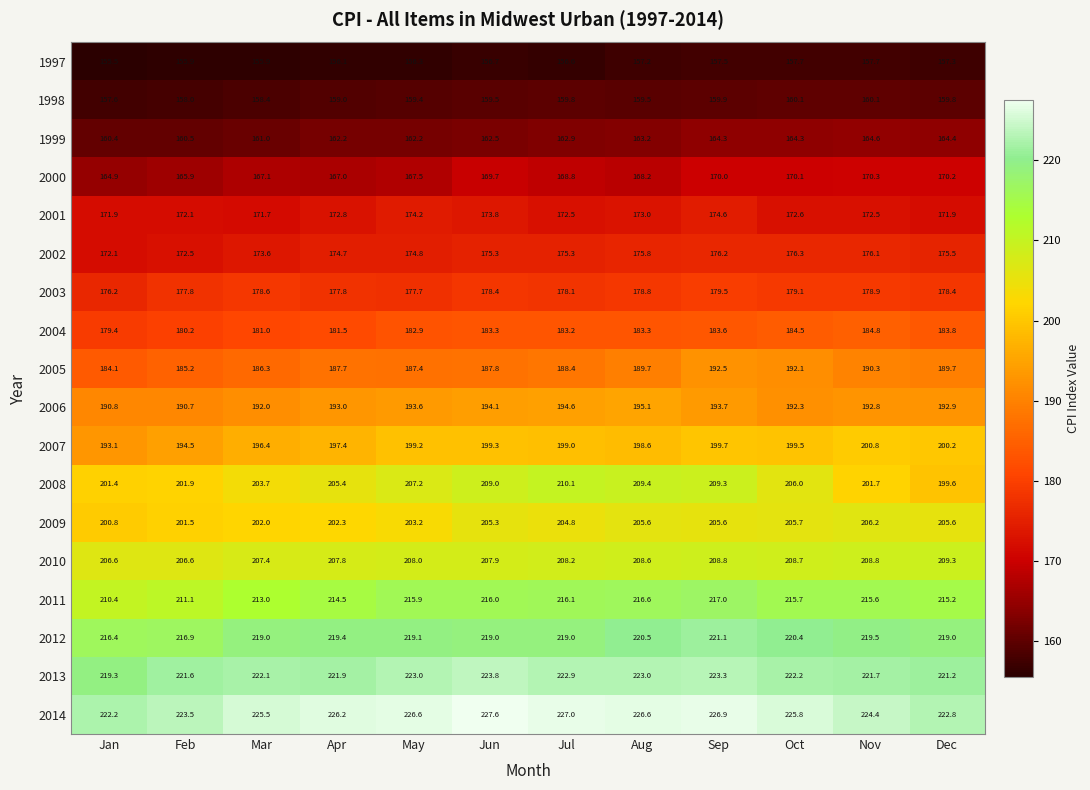

At which category does the chart reach its minimum across all series?

Jan